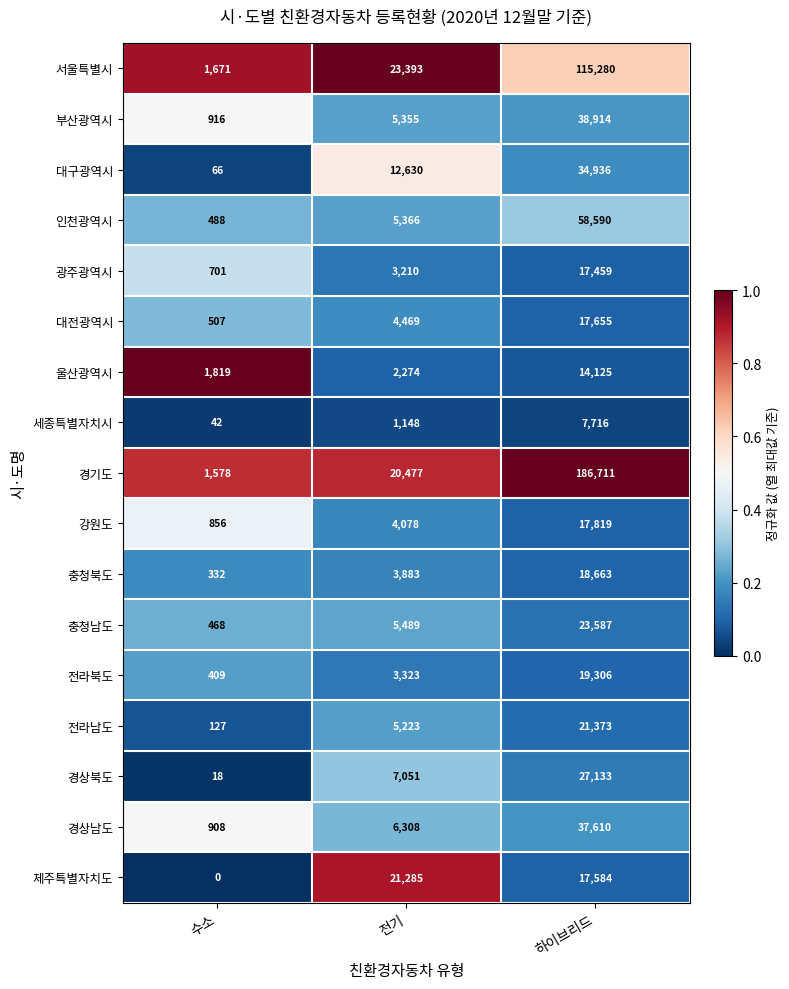

At which category is the sum across all series the highest?

하이브리드